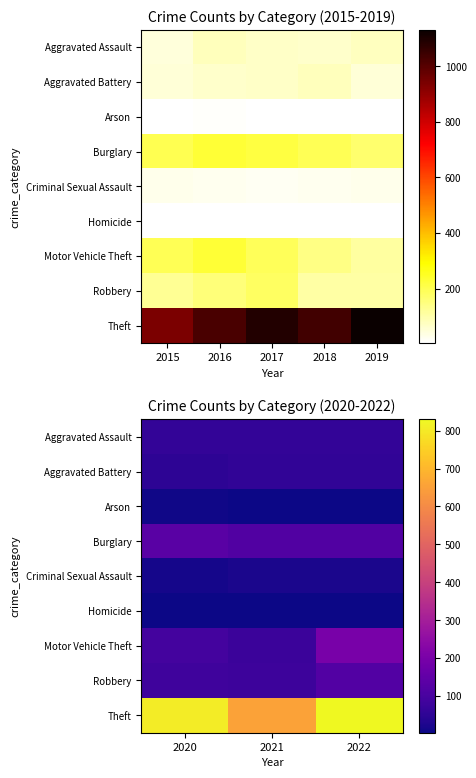

Which category has the highest value in the Criminal Sexual Assault series?

2021